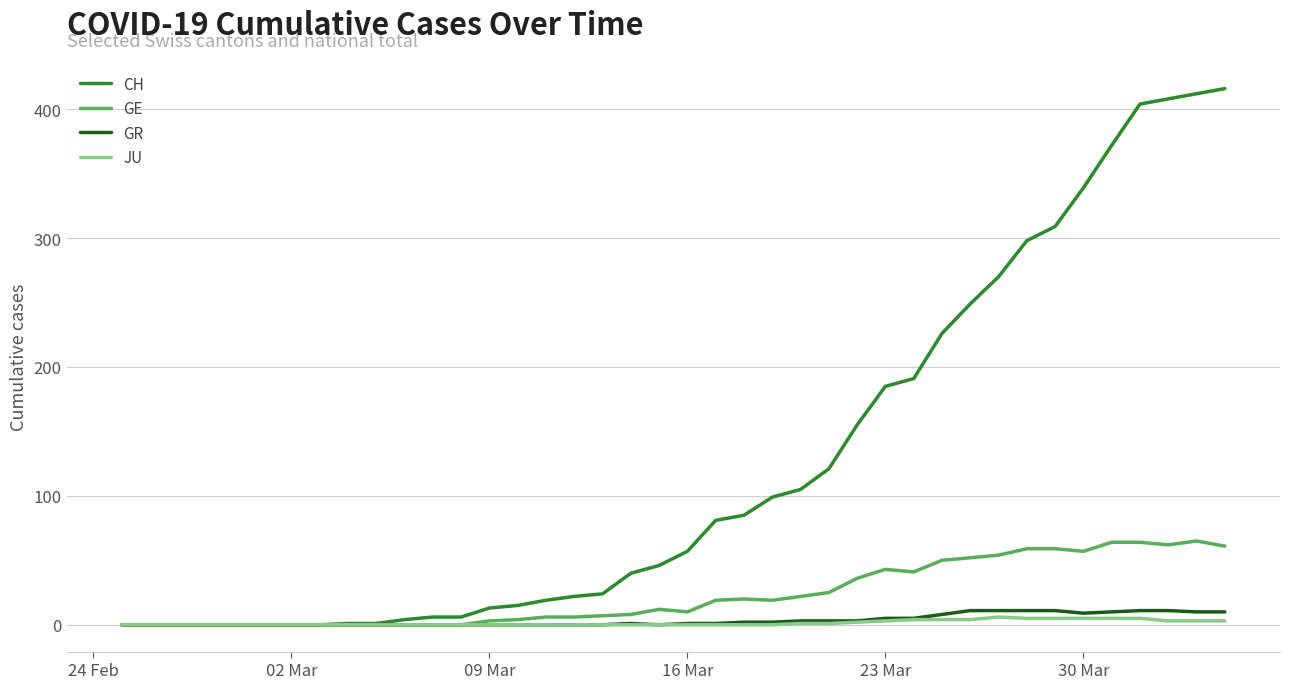

Which series has the widest spread of values?

CH